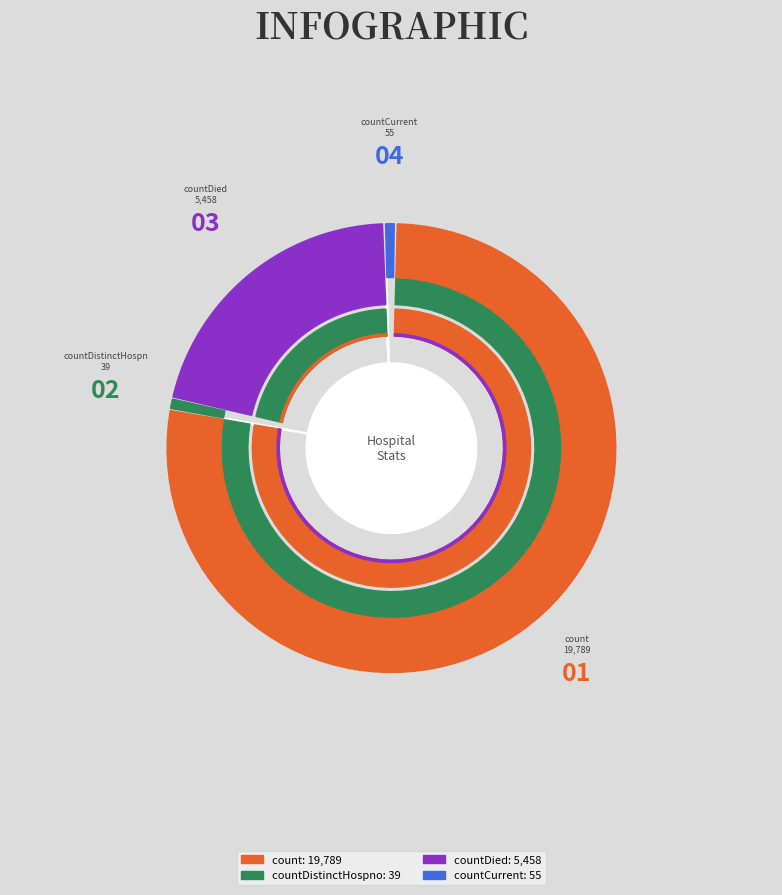

How much of the chart is everything except countDied?

78.5%